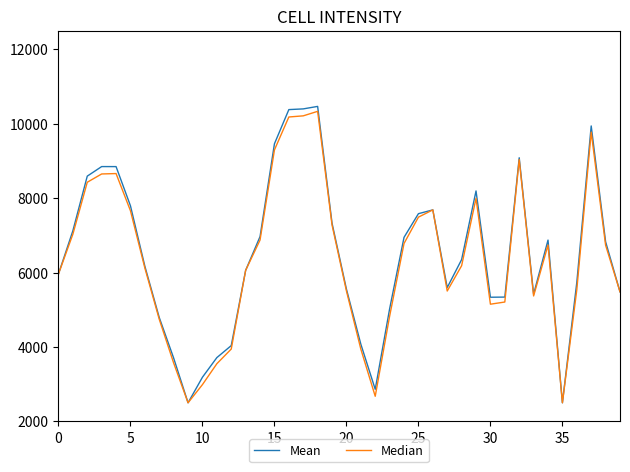

What is the minimum value shown in the chart?

2500.0